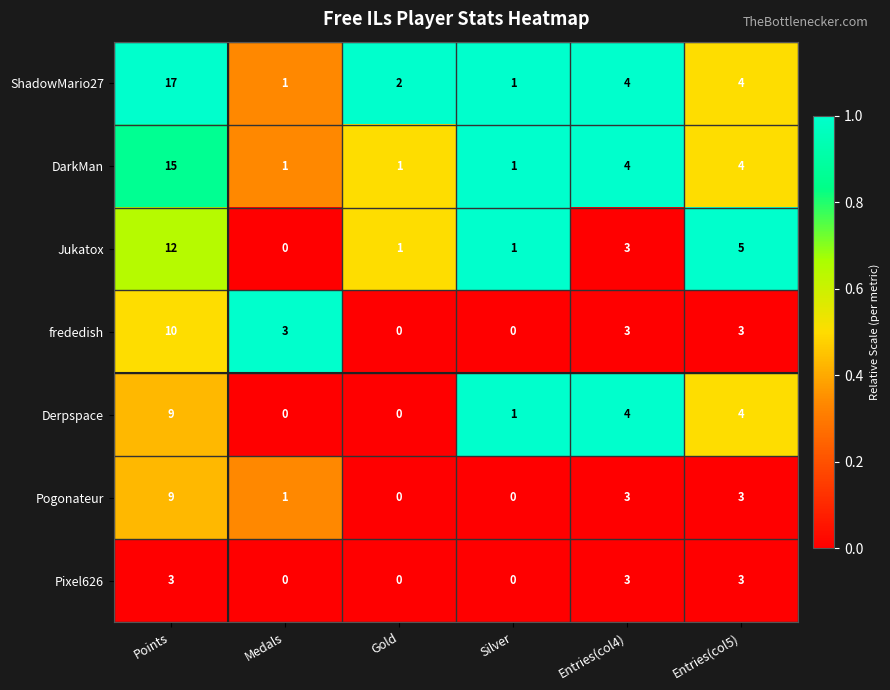

What value does the Pixel626 series have at Points?

3